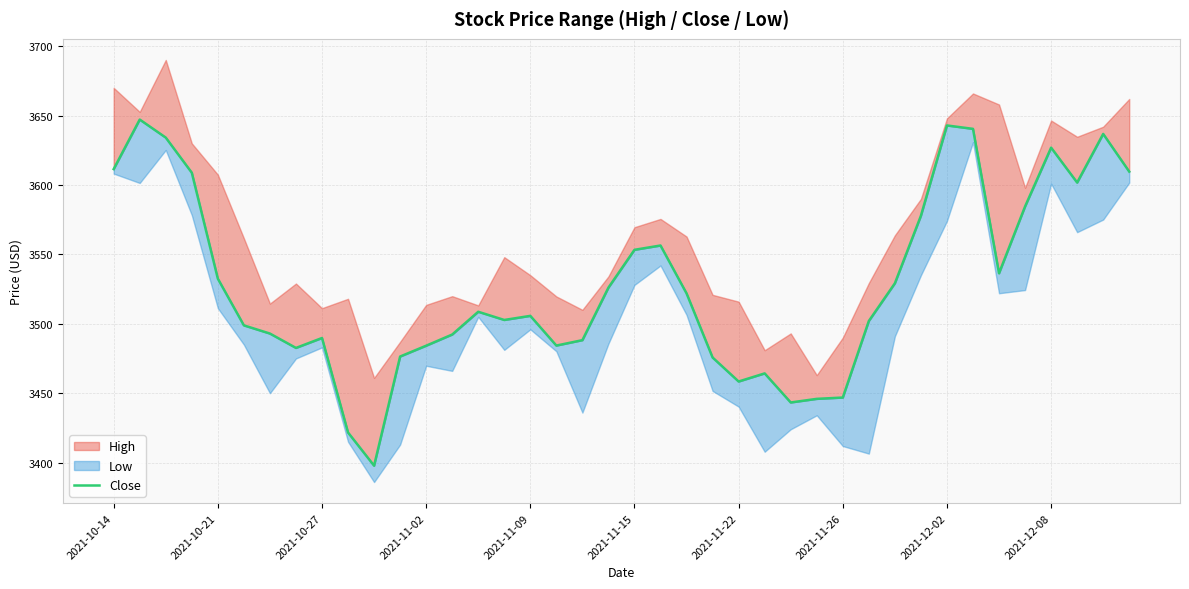

Which has a higher value, 11 or 17?

17